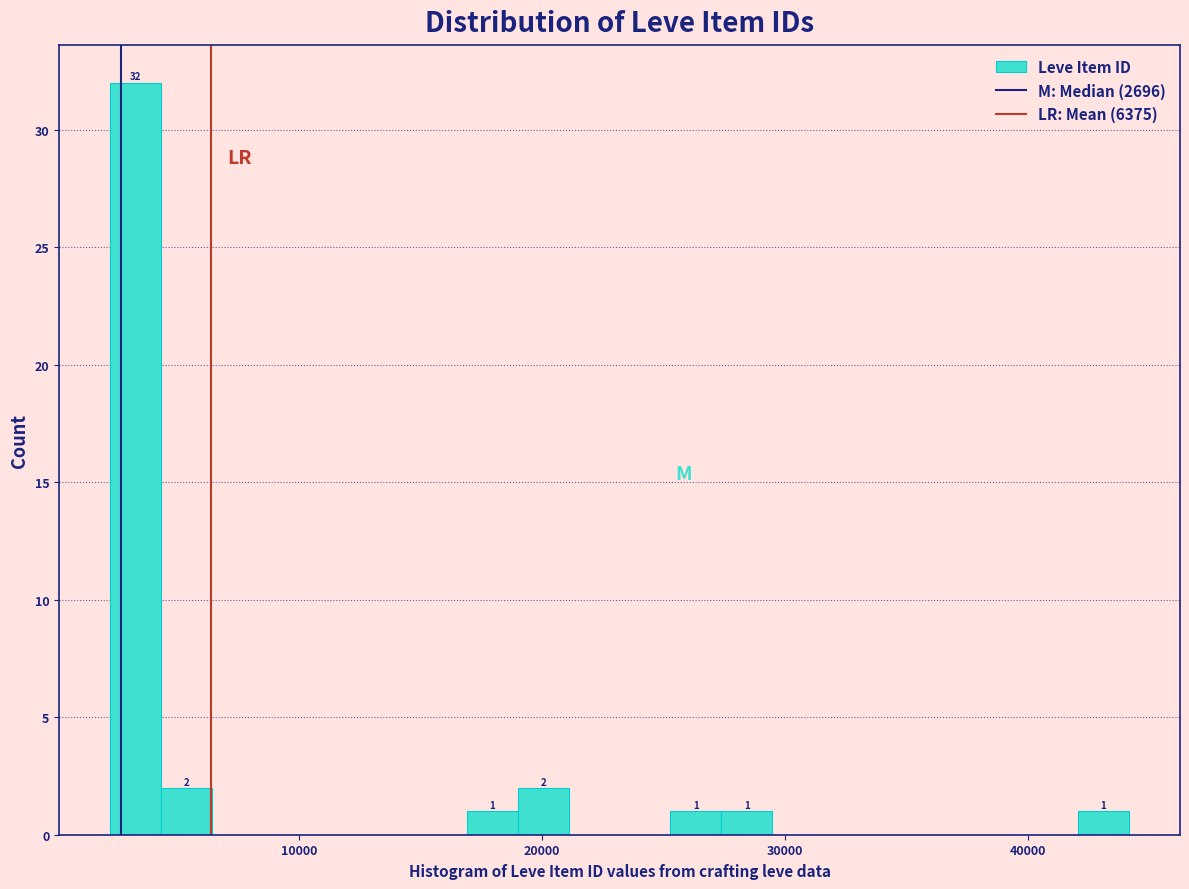

Around what value on the x-axis is the tallest bar? Give the approximate position of its centre, as read against the axis.

3000